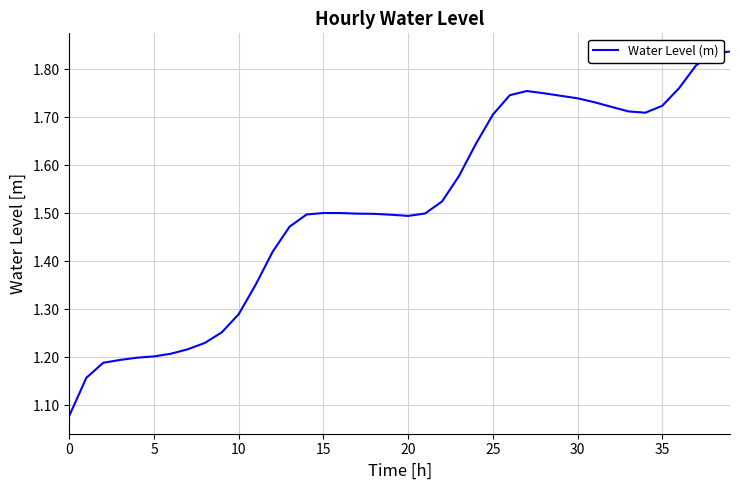

What is the difference between the maximum and minimum values?

0.8